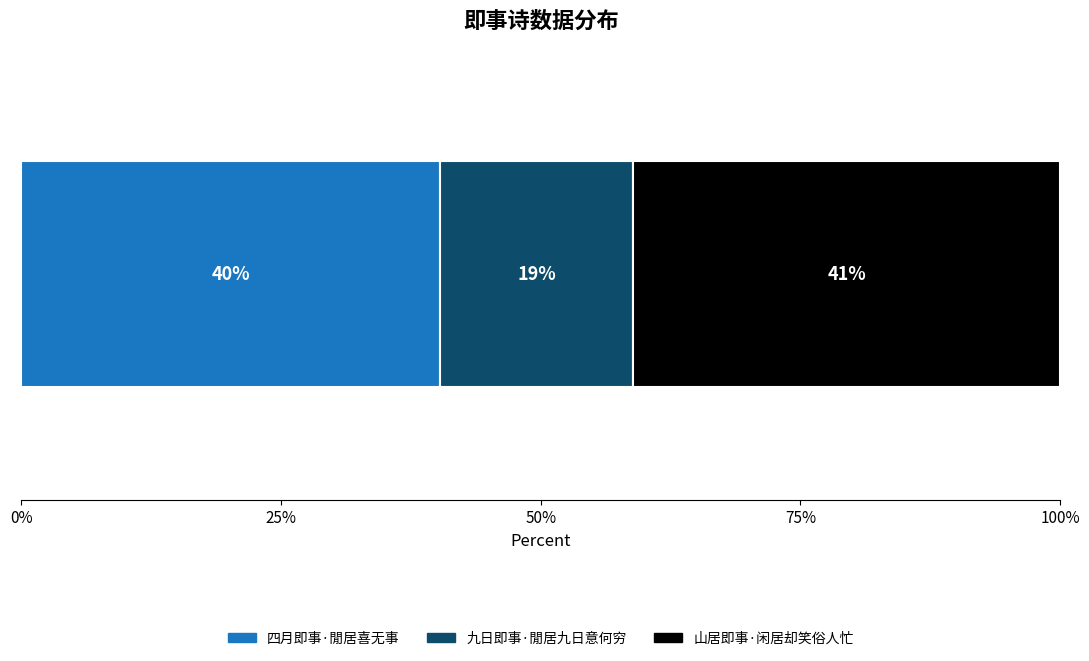

What are all the series names shown in the legend?

四月即事·閒居喜无事, 九日即事·閒居九日意何穷, 山居即事·闲居却笑俗人忙